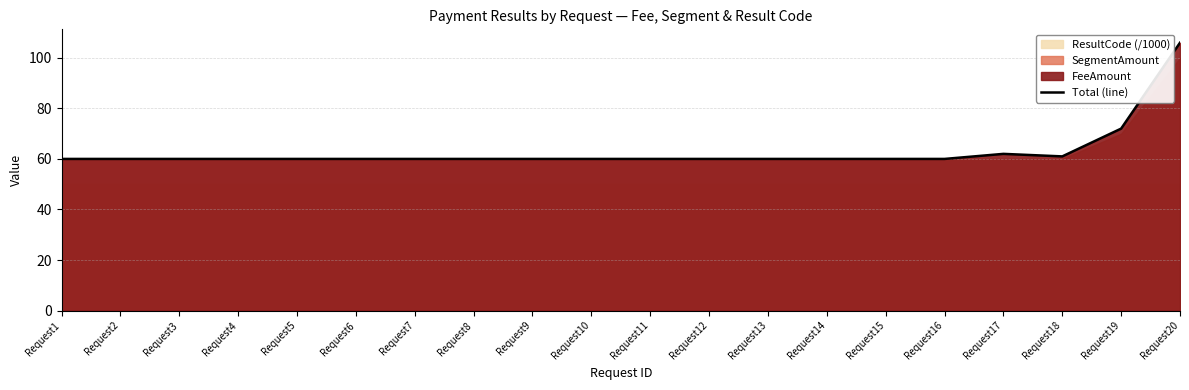

Reading right to left, list all the values displayed in this chart.

106.0	72.0	61.0	62.0	60.0	60.0	60.0	60.0	60.0	60.0	60.0	60.0	60.0	60.0	60.0	60.0	60.0	60.0	60.0	60.0